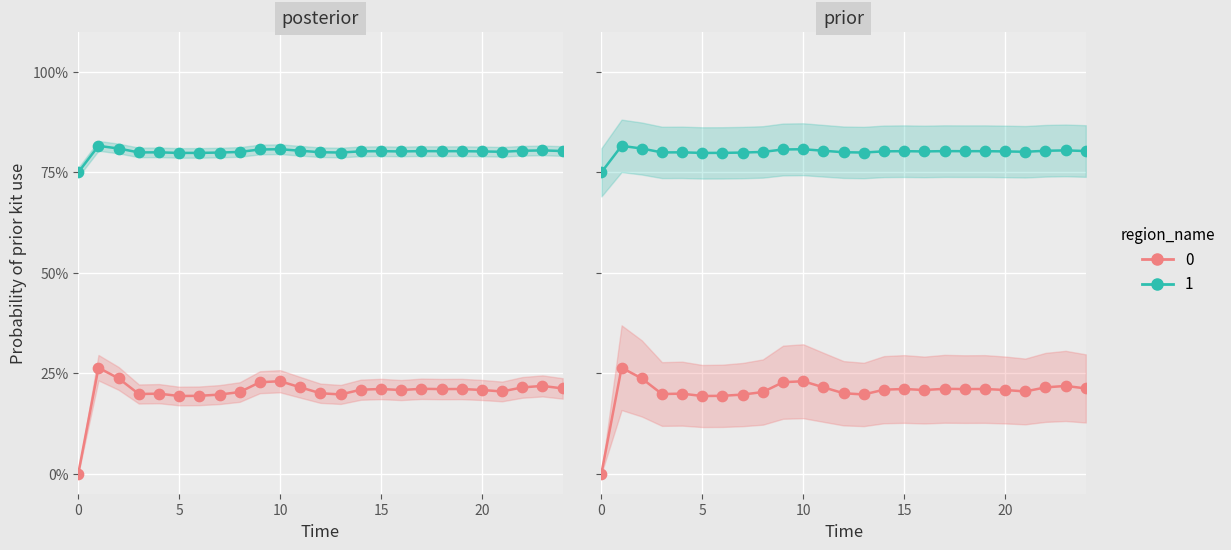

At how many categories does at least one series exceed 0?

25